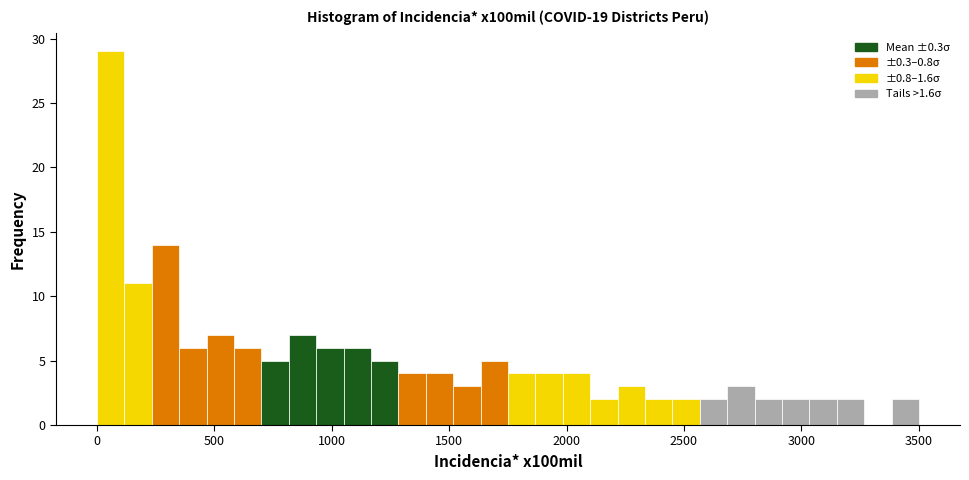

Read against the x-axis, roughly where is the centre of the tallest bar?

50